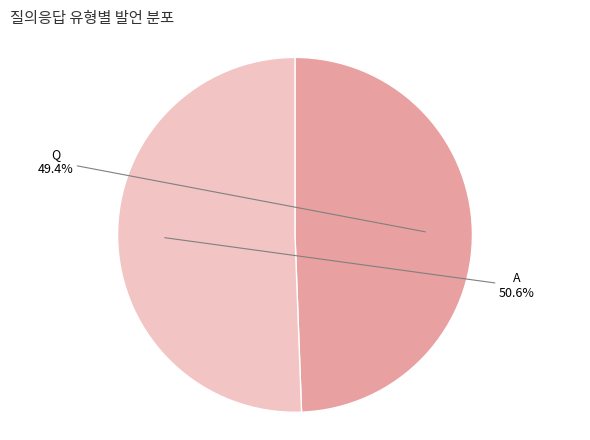

To the nearest percent, what is the combined percentage of Q and A?

100%